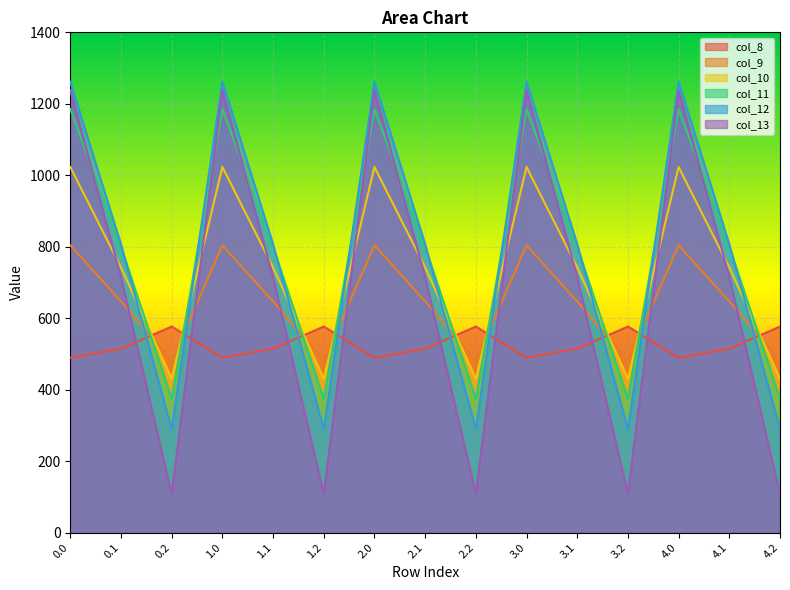

What is the sum of the col_13 values at 3.1 and 0.0?

1952.7